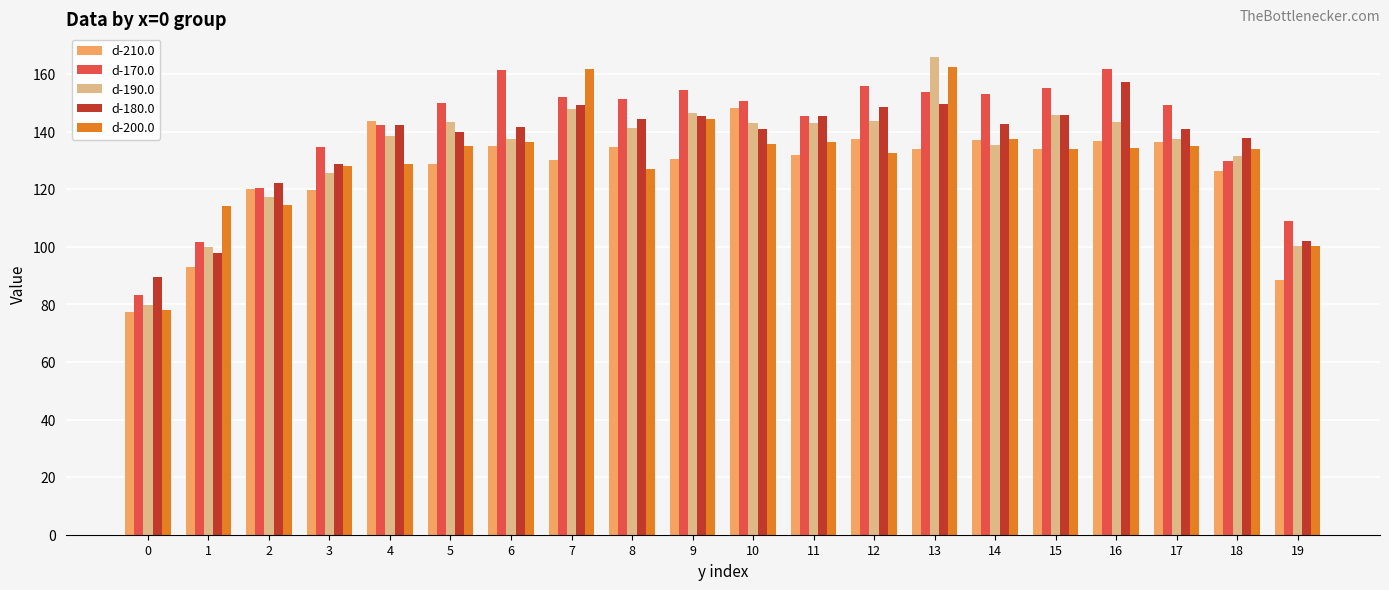

What is the sum of the d-200.0 values at 18 and 6?

270.4